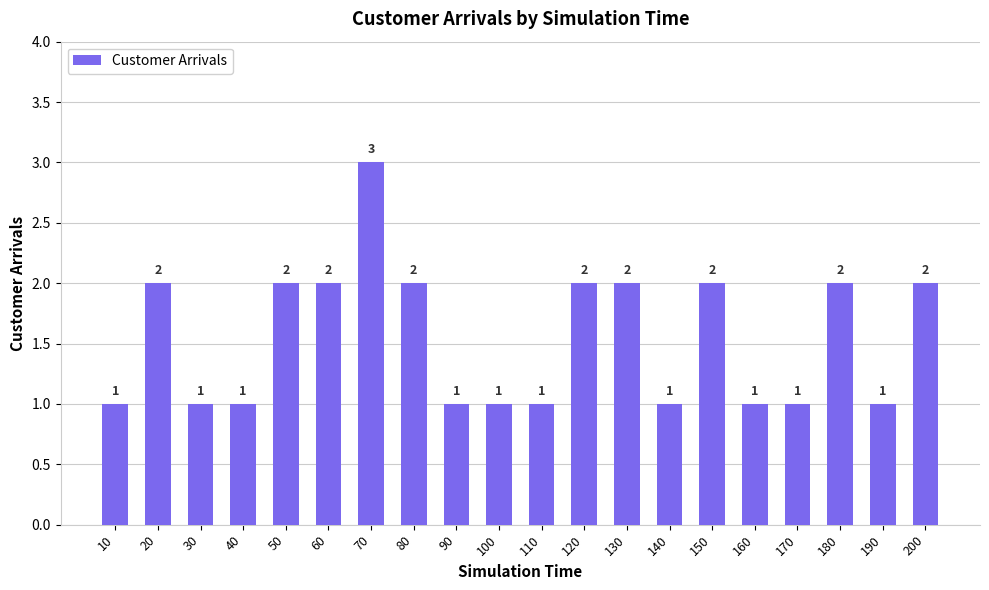

What is the value of the 18th bar from the left?

2